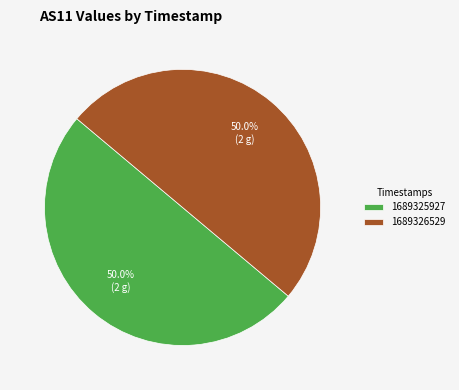

How much of the chart is everything except 1689326529?

50.0%